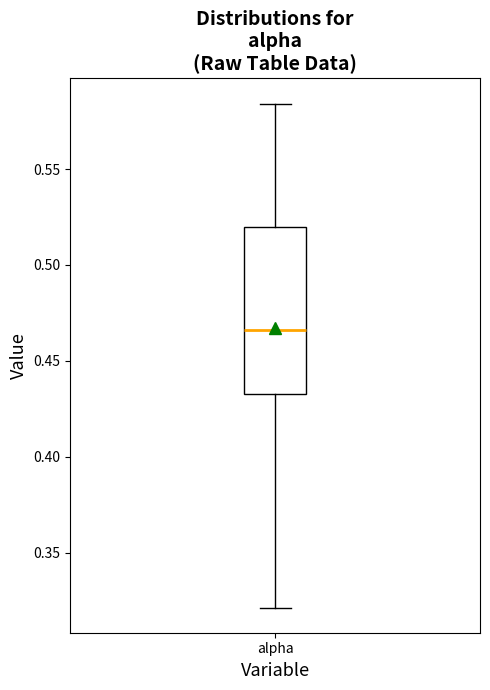

Transcribe this box plot: give where the median line is, the range the box spans, and where the two whiskers end, as read against the y-axis. The values are not printed on the chart, so give them approximately, as read against the axis.

median 0.465, box 0.435 to 0.520, whiskers 0.320 to 0.585